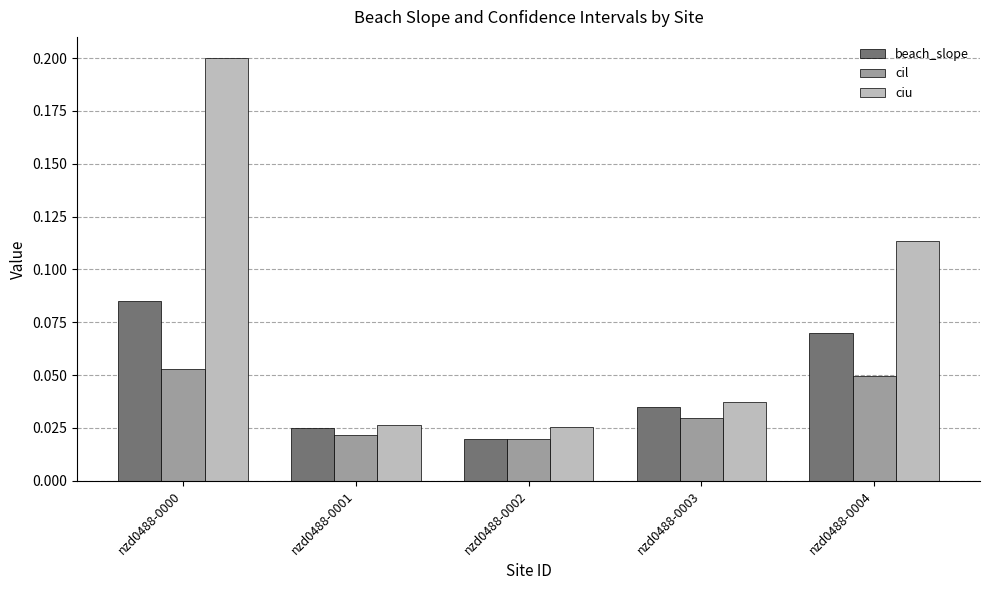

At how many categories does at least one series exceed 0?

5